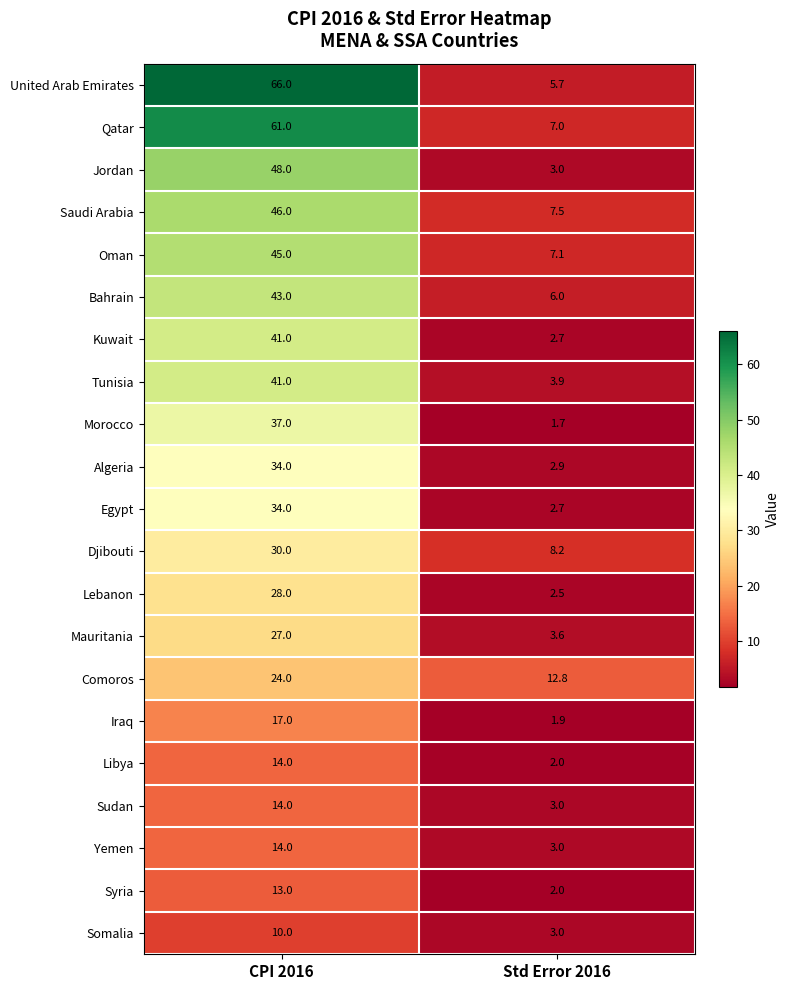

What is the sum of the Djibouti values at Std Error 2016 and CPI 2016?

38.2